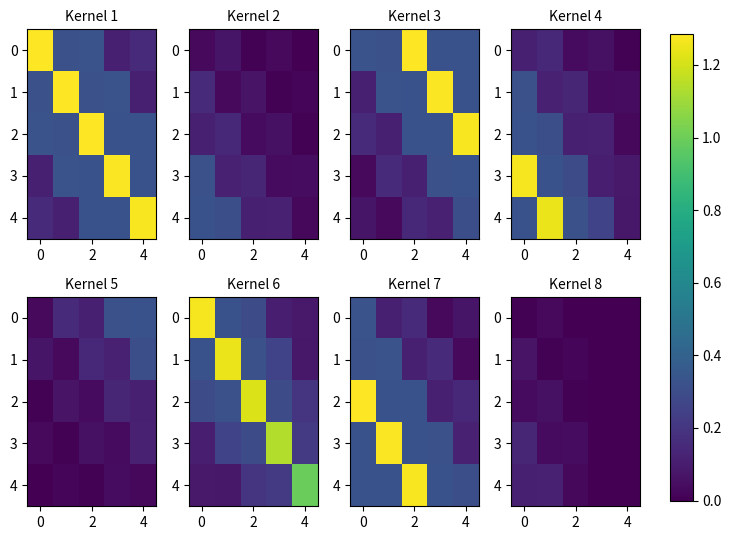

How many values in 2 are above zero?

3